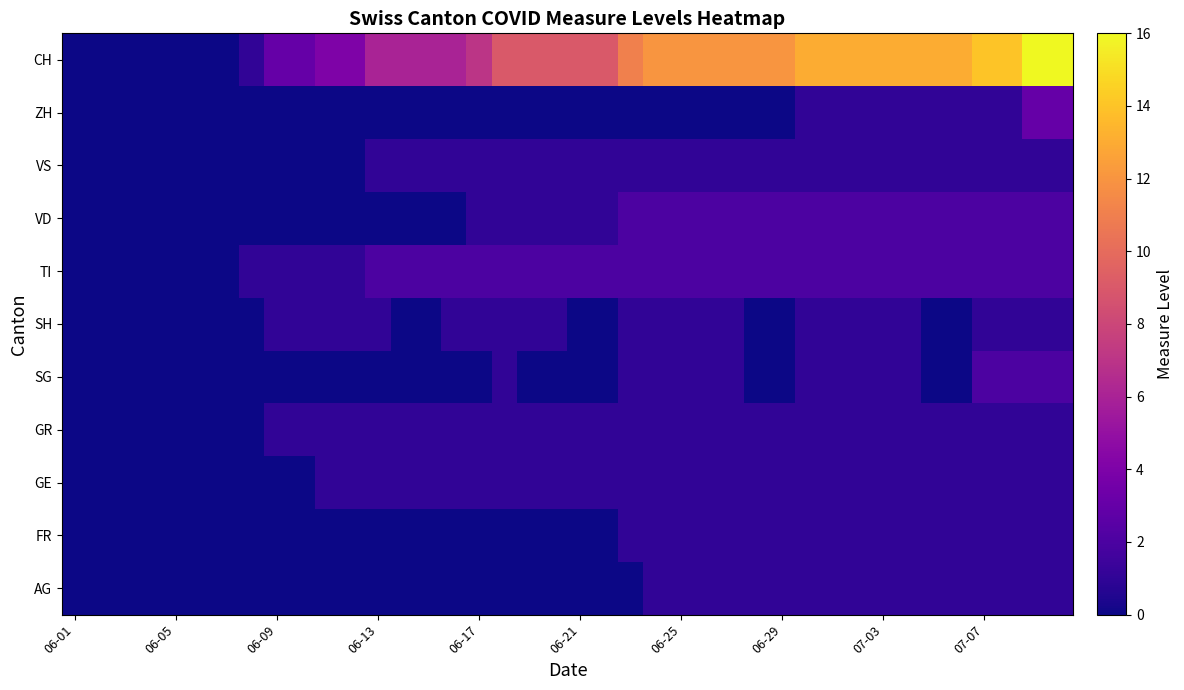

Reading right to left, transcribe all the data shown in this chart.

AG: 1	1	1	1	1	1	1	1	1	1	1	1	1	1	1	1	1	0	0	0	0	0	0	0	0	0	0	0	0	0	0	0	0	0	0	0	0	0	0	0
FR: 1	1	1	1	1	1	1	1	1	1	1	1	1	1	1	1	1	1	0	0	0	0	0	0	0	0	0	0	0	0	0	0	0	0	0	0	0	0	0	0
GE: 1	1	1	1	1	1	1	1	1	1	1	1	1	1	1	1	1	1	1	1	1	1	1	1	1	1	1	1	1	1	0	0	0	0	0	0	0	0	0	0
GR: 1	1	1	1	1	1	1	1	1	1	1	1	1	1	1	1	1	1	1	1	1	1	1	1	1	1	1	1	1	1	1	1	0	0	0	0	0	0	0	0
SG: 2	2	2	2	0	0	1	1	1	1	1	0	0	1	1	1	1	1	0	0	0	0	1	0	0	0	0	0	0	0	0	0	0	0	0	0	0	0	0	0
SH: 1	1	1	1	0	0	1	1	1	1	1	0	0	1	1	1	1	1	0	0	1	1	1	1	1	0	0	1	1	1	1	1	0	0	0	0	0	0	0	0
TI: 2	2	2	2	2	2	2	2	2	2	2	2	2	2	2	2	2	2	2	2	2	2	2	2	2	2	2	2	1	1	1	1	1	0	0	0	0	0	0	0
VD: 2	2	2	2	2	2	2	2	2	2	2	2	2	2	2	2	2	2	1	1	1	1	1	1	0	0	0	0	0	0	0	0	0	0	0	0	0	0	0	0
VS: 1	1	1	1	1	1	1	1	1	1	1	1	1	1	1	1	1	1	1	1	1	1	1	1	1	1	1	1	0	0	0	0	0	0	0	0	0	0	0	0
ZH: 3	3	1	1	1	1	1	1	1	1	1	0	0	0	0	0	0	0	0	0	0	0	0	0	0	0	0	0	0	0	0	0	0	0	0	0	0	0	0	0
CH: 16	16	14	14	13	13	13	13	13	13	13	12	12	12	12	12	12	11	9	9	9	9	9	7	6	6	6	6	4	4	3	3	1	0	0	0	0	0	0	0